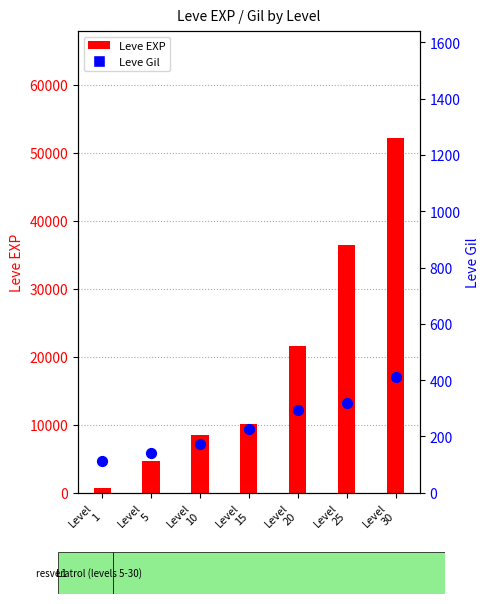

Which series has the widest spread of Y values?

Leve EXP